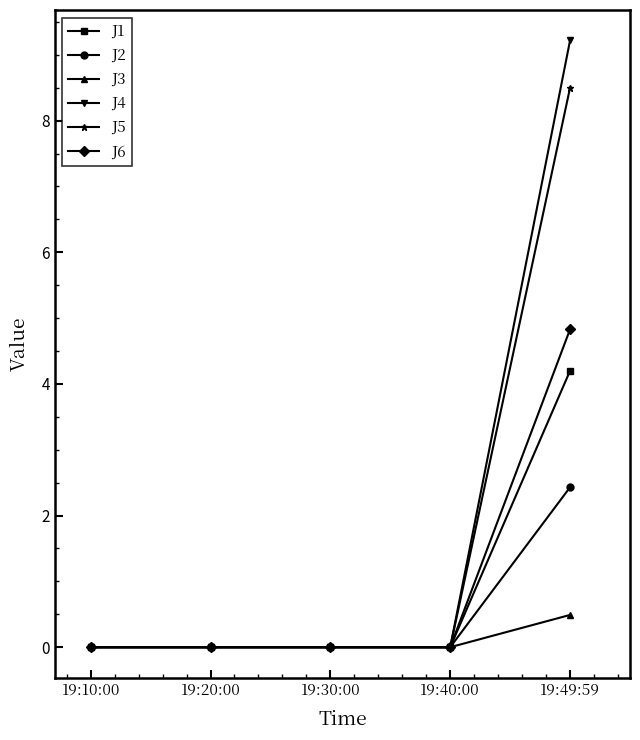

What is the label of the 1st point from the right?

19:49:59